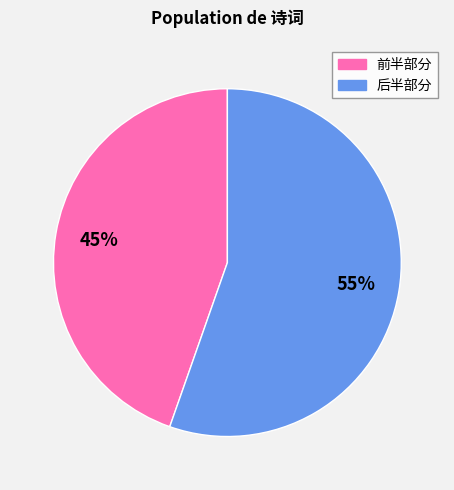

Is there a majority slice in this chart?

Yes